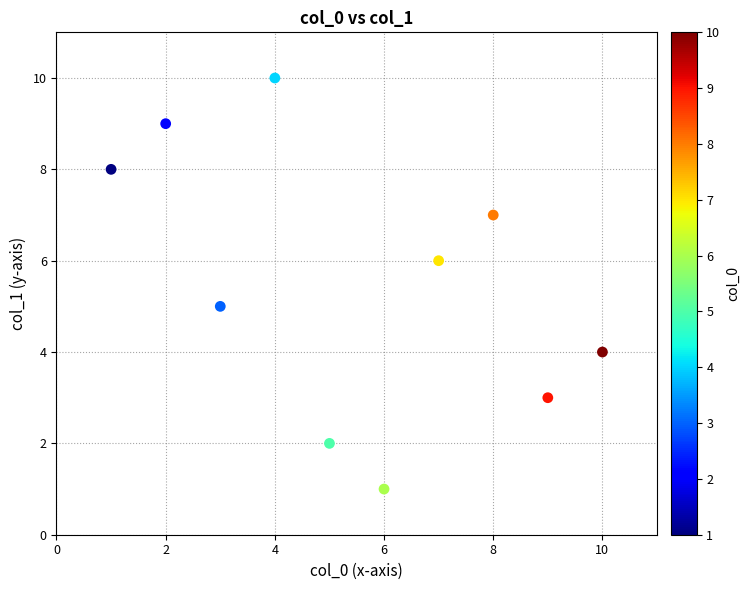

What is the average X value?

6